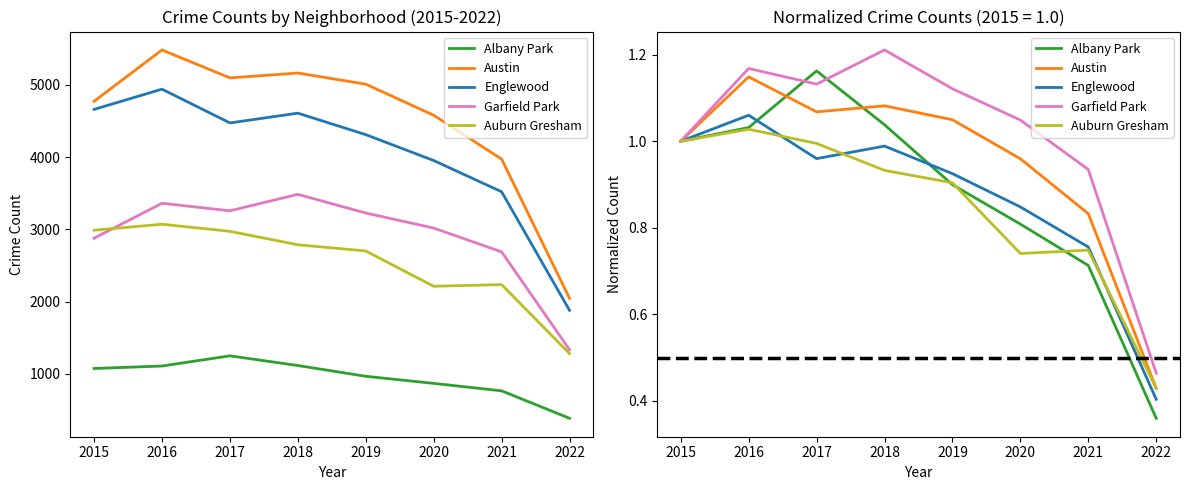

True or false: Albany Park has a value of 0.4 at 2021.

False